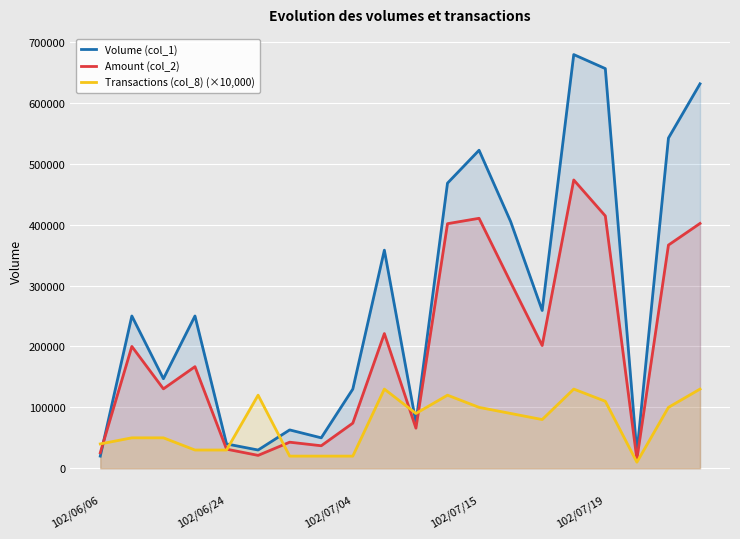

What is the average value of the Transactions (col_8) (×10,000) series?

73500